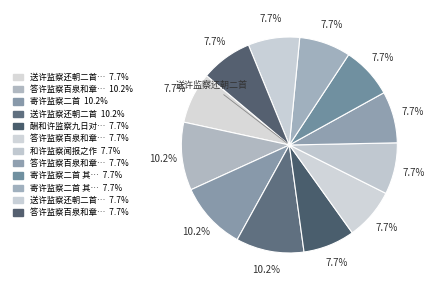

How many segments does this pie chart have?

12